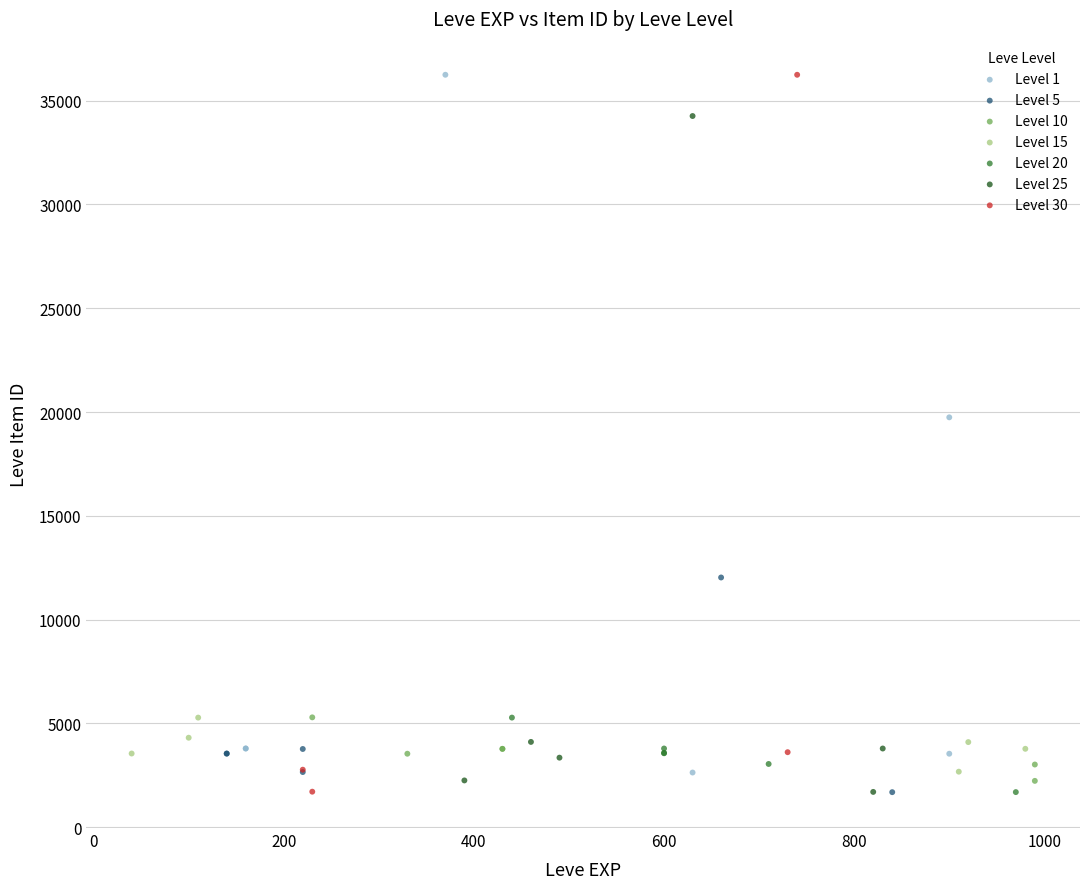

What are all the series names shown in the legend?

Level 1, Level 5, Level 10, Level 15, Level 20, Level 25, Level 30